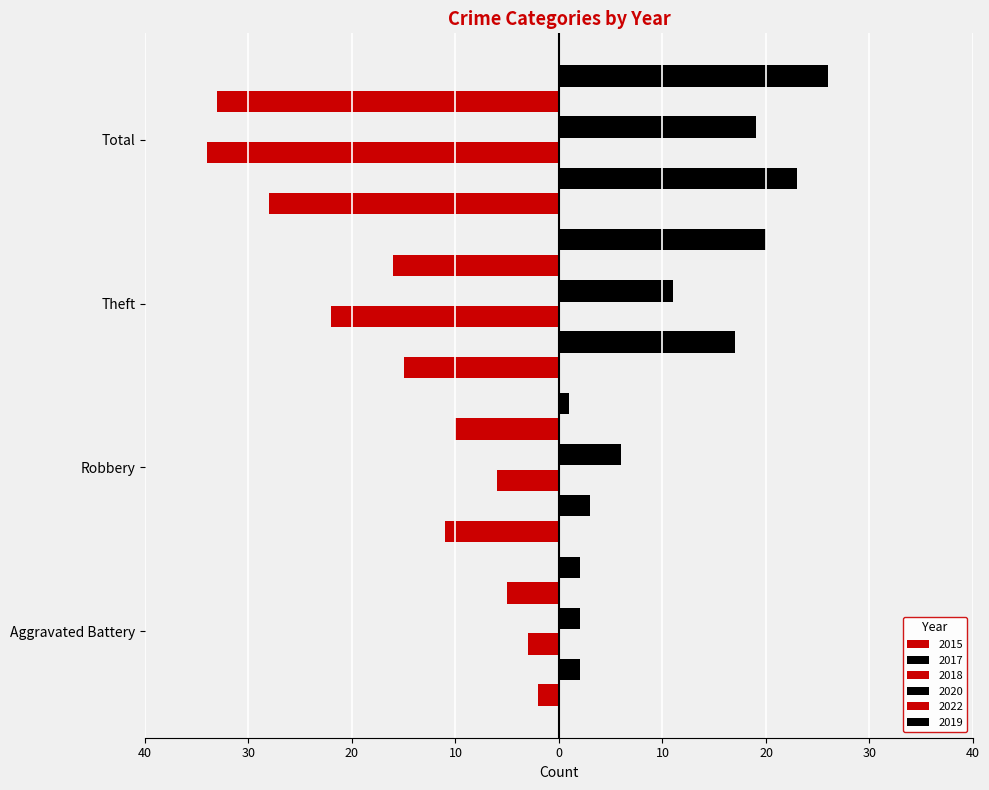

What are all the series names shown in the legend?

2015, 2017, 2018, 2020, 2022, 2019